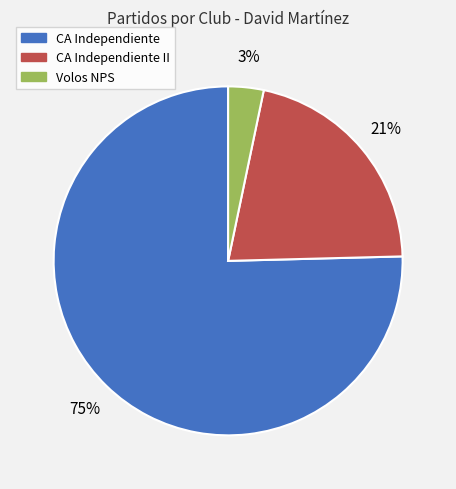

To the nearest percent, what is the average slice percentage?

33%